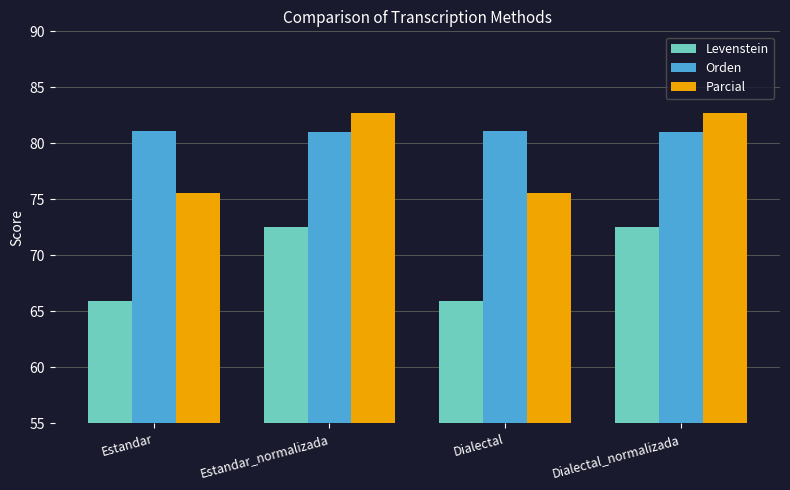

List the series in order of their peak value, lowest first.

Levenstein, Orden, Parcial